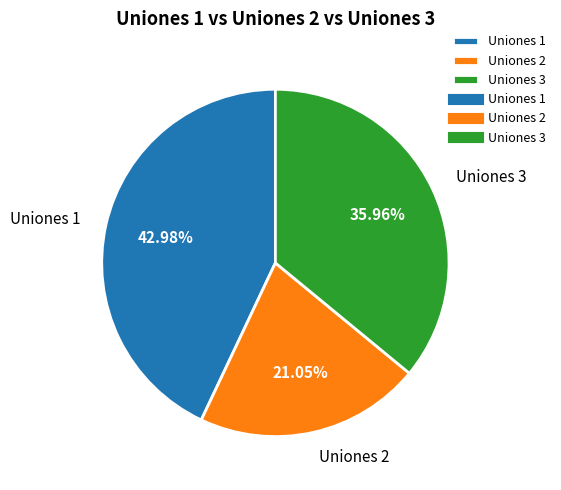

How many slices are in this pie chart?

3